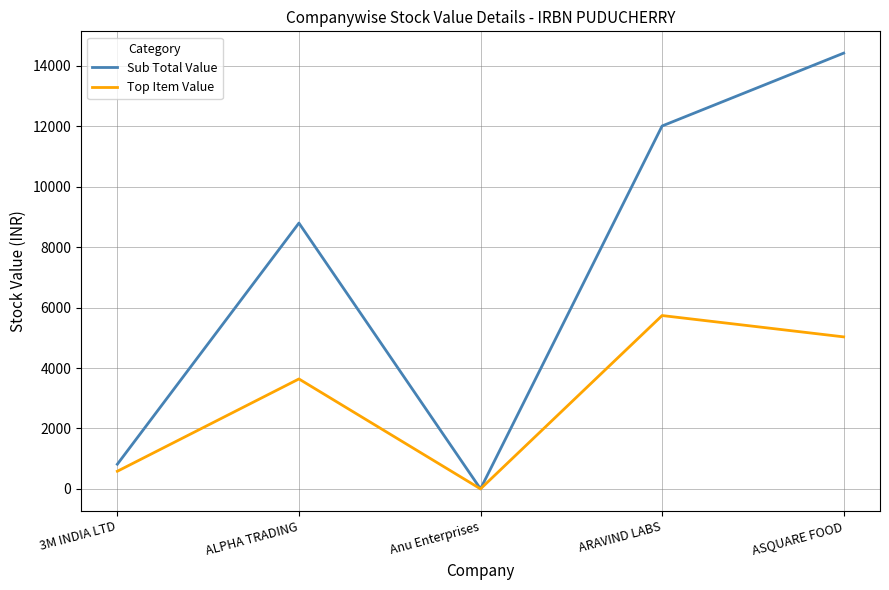

At which category does Sub Total Value reach its first local peak?

ALPHA TRADING